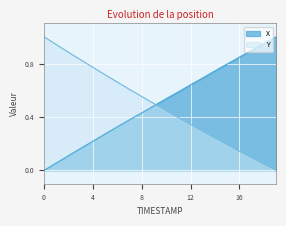

What are all the series names shown in the legend?

X, Y